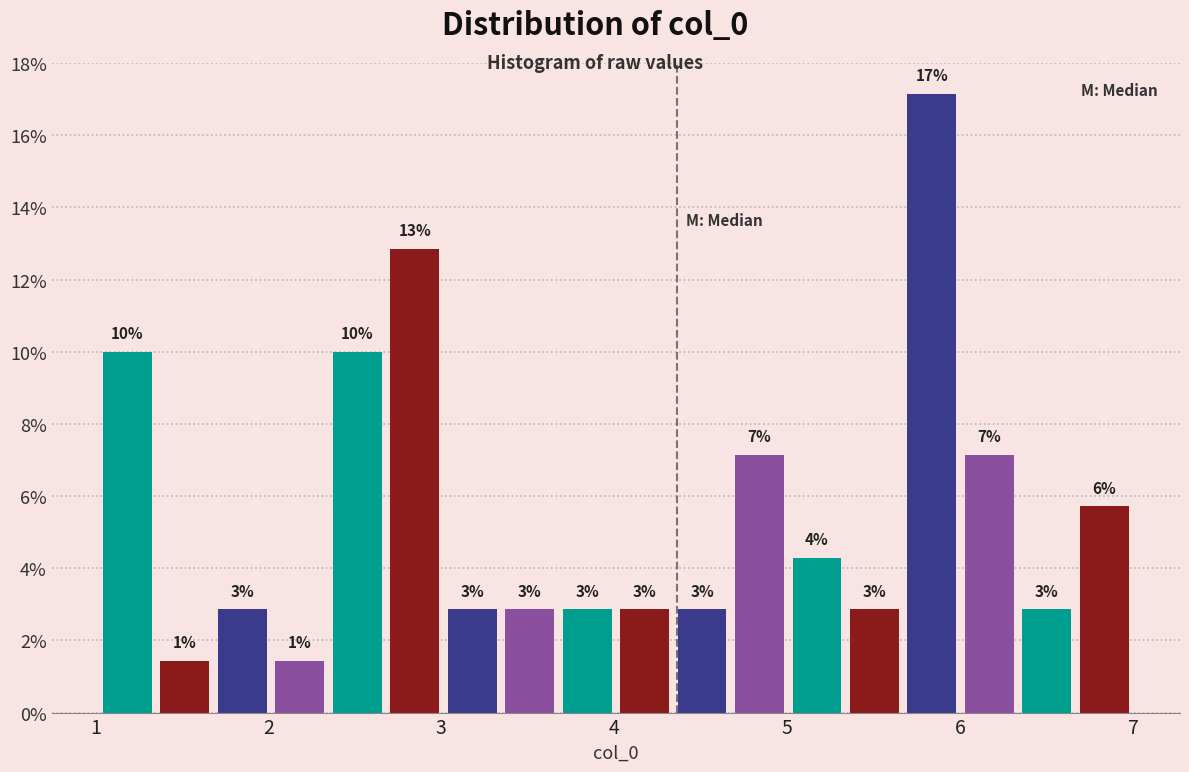

Read against the x-axis, roughly where is the centre of the tallest bar?

5.8